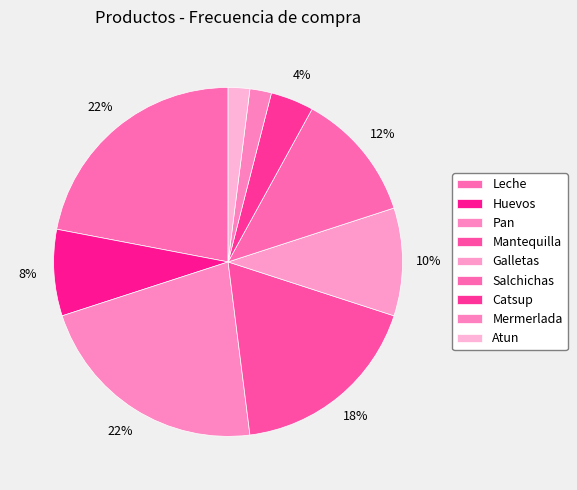

Count the number of slices in the pie.

9